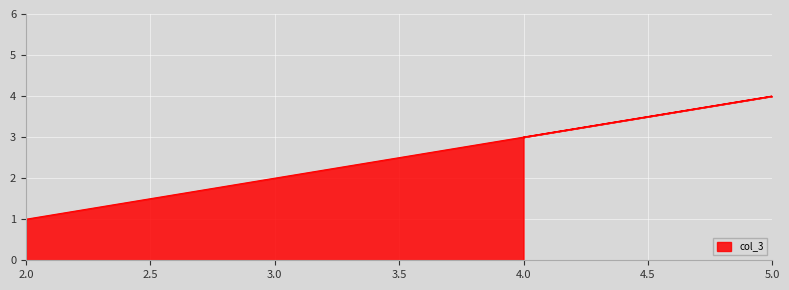

List the labels in order of value, largest first.

5, 4, 2